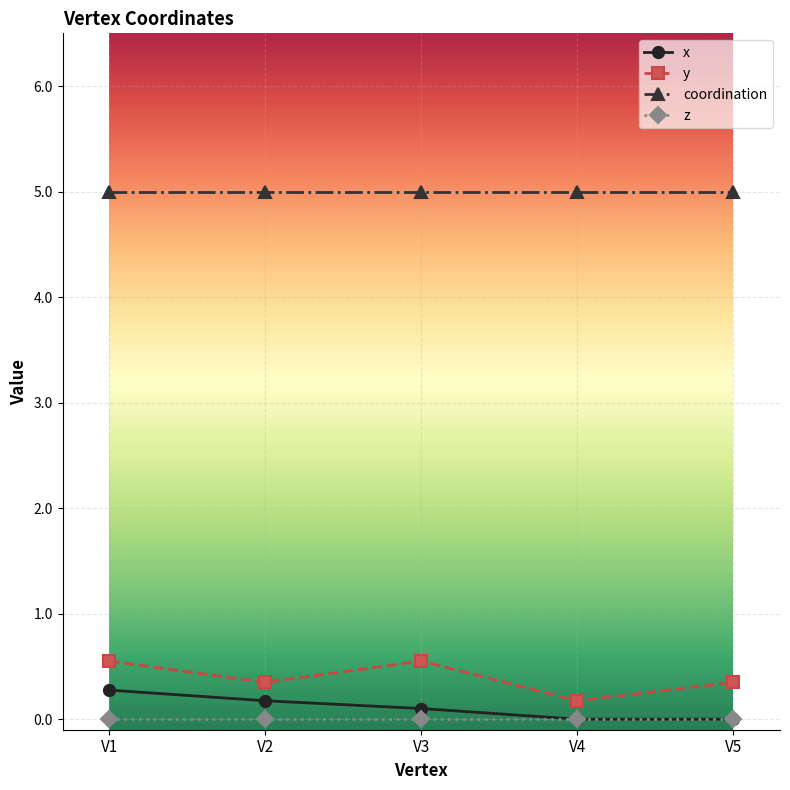

How many series are shown in this chart?

4